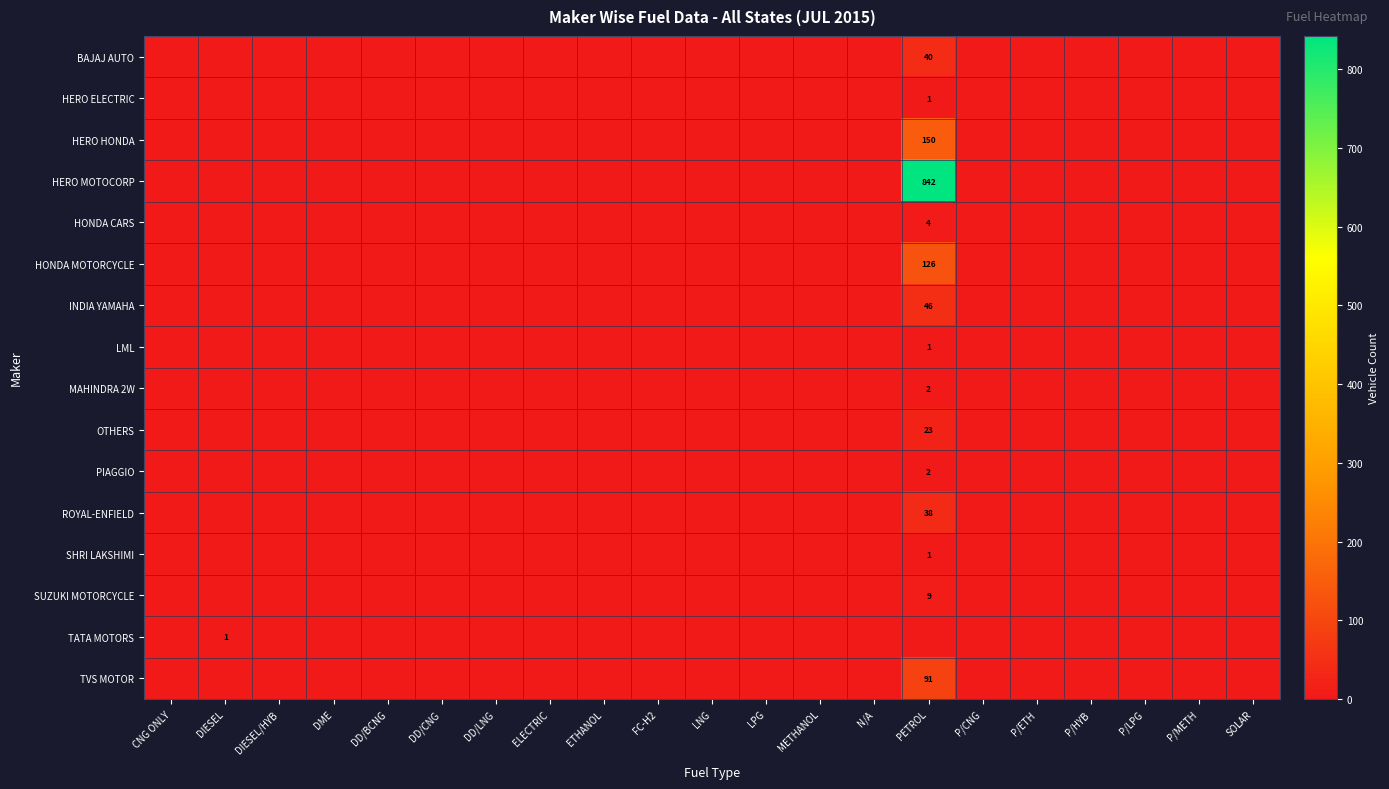

Between DD/LNG and P/HYB, which is larger?

DD/LNG